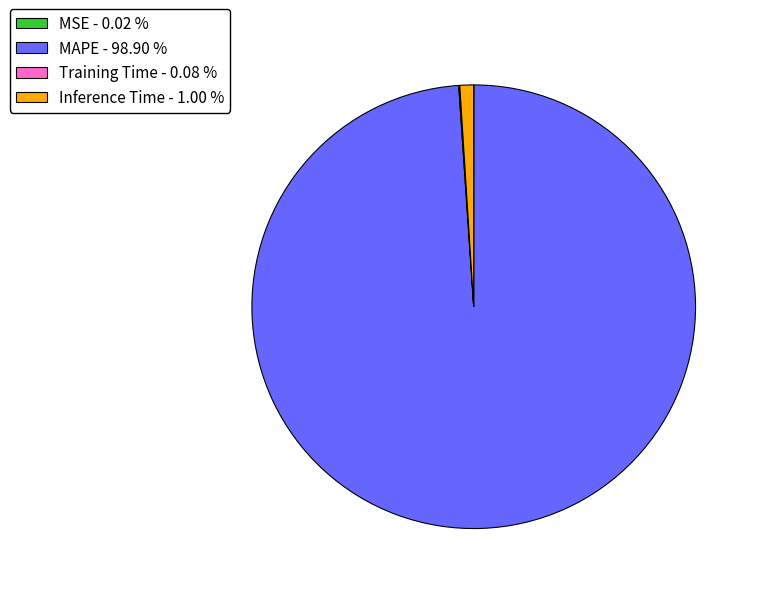

Does MAPE - 98.90 % represent more than half of the total?

Yes